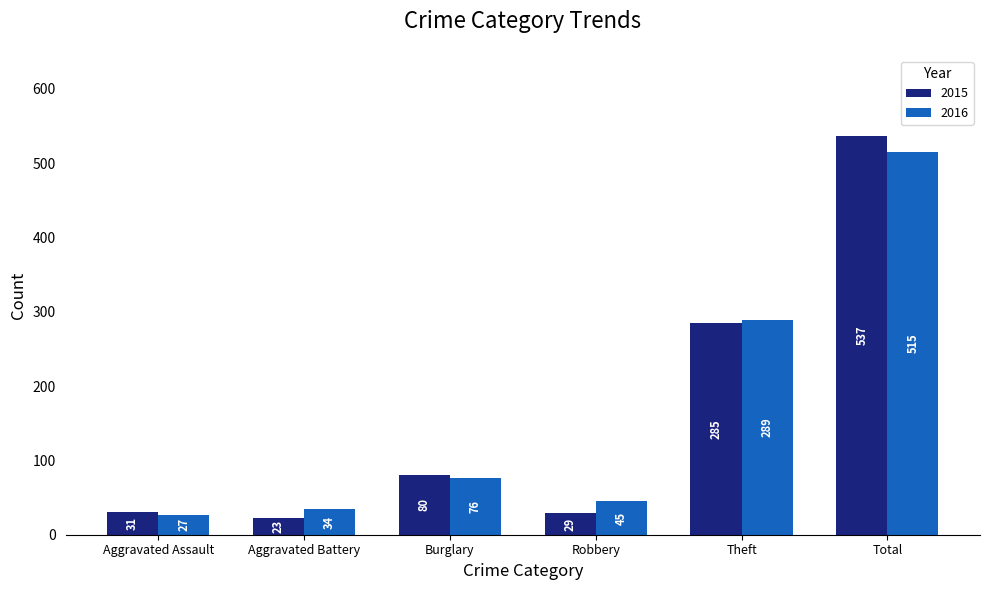

How many bars are there in each group?

2